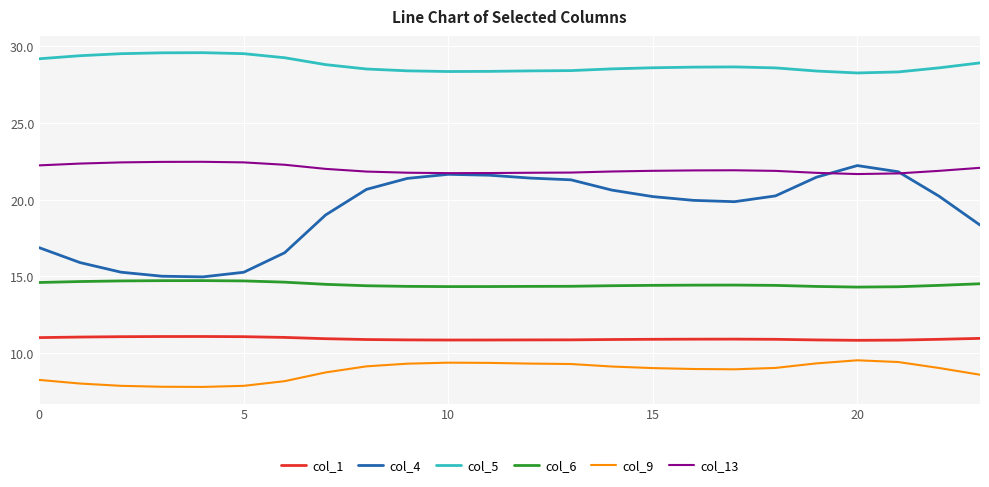

True or false: col_6 and col_5 cross at least once.

False